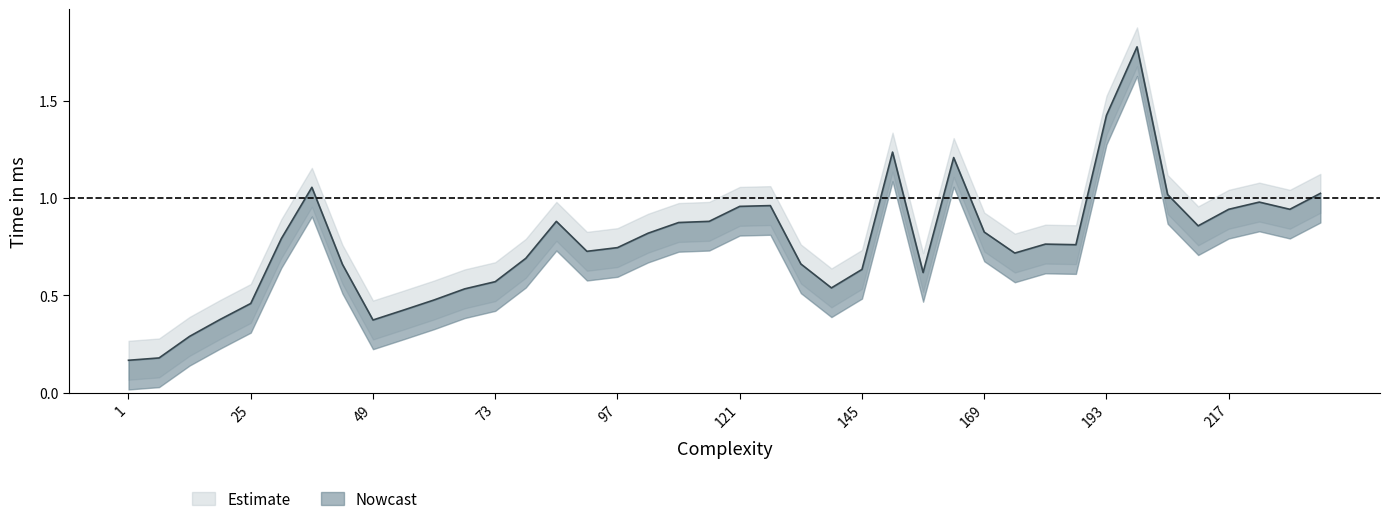

List the labels in order of value, largest first.

199, 193, 151, 163, 37, 235, 205, 223, 127, 121, 217, 229, 85, 115, 109, 211, 169, 103, 31, 181, 187, 97, 91, 175, 79, 133, 43, 145, 157, 73, 139, 67, 61, 25, 55, 19, 49, 13, 7, 1